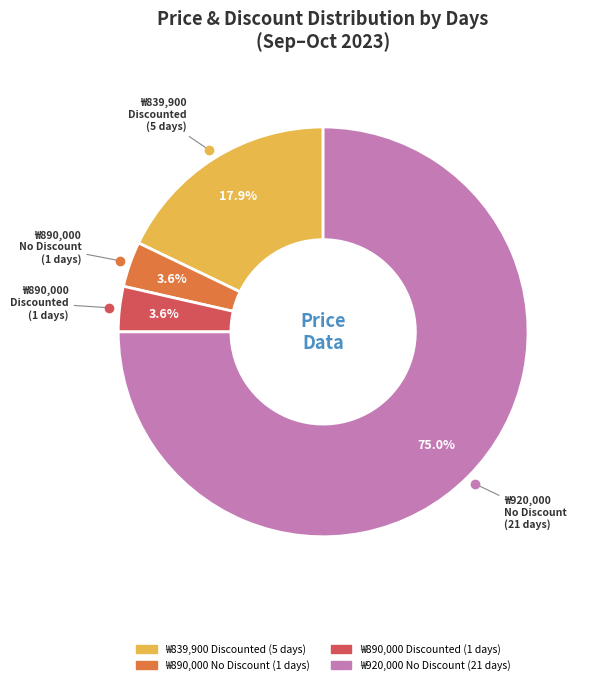

Does any single category account for the majority?

Yes